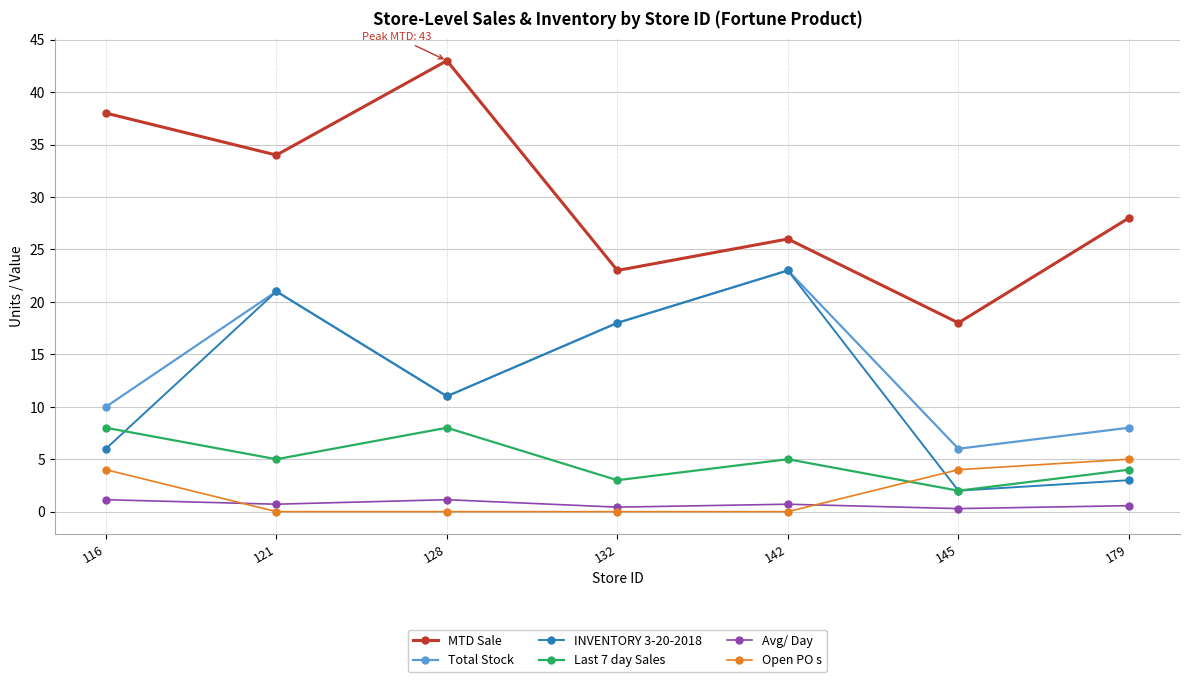

What is the lowest value of the MTD Sale series?

18.0